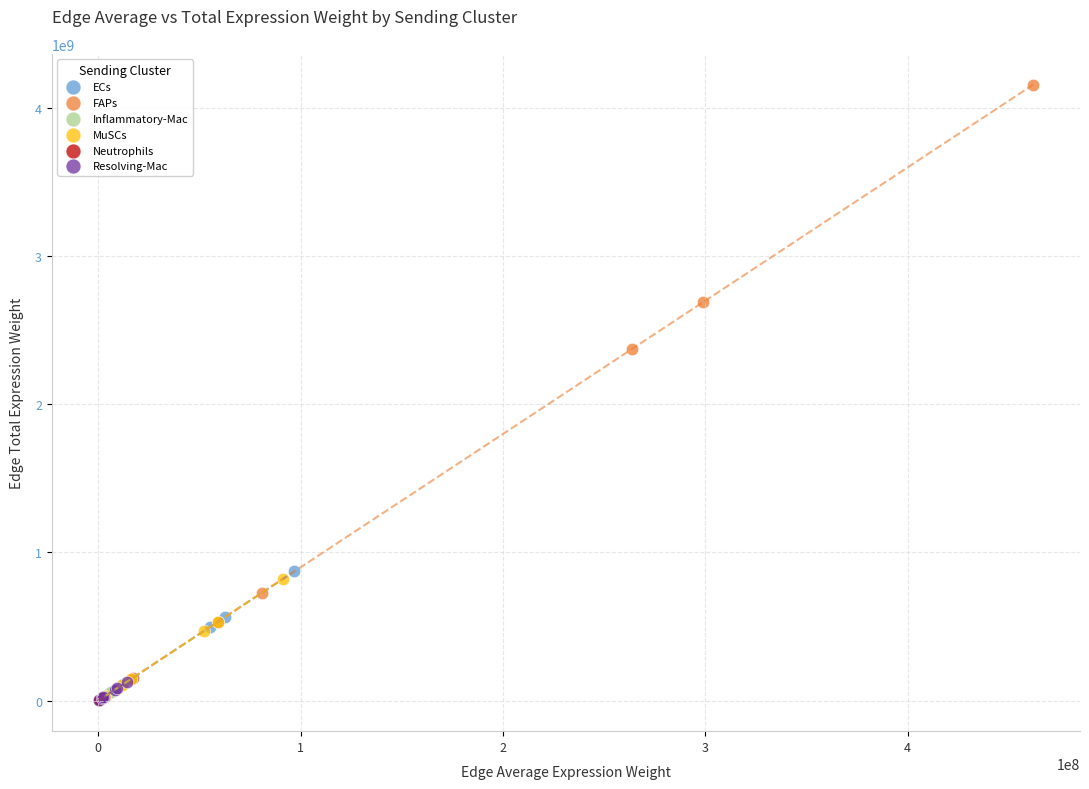

Which series contains the highest Y value?

FAPs